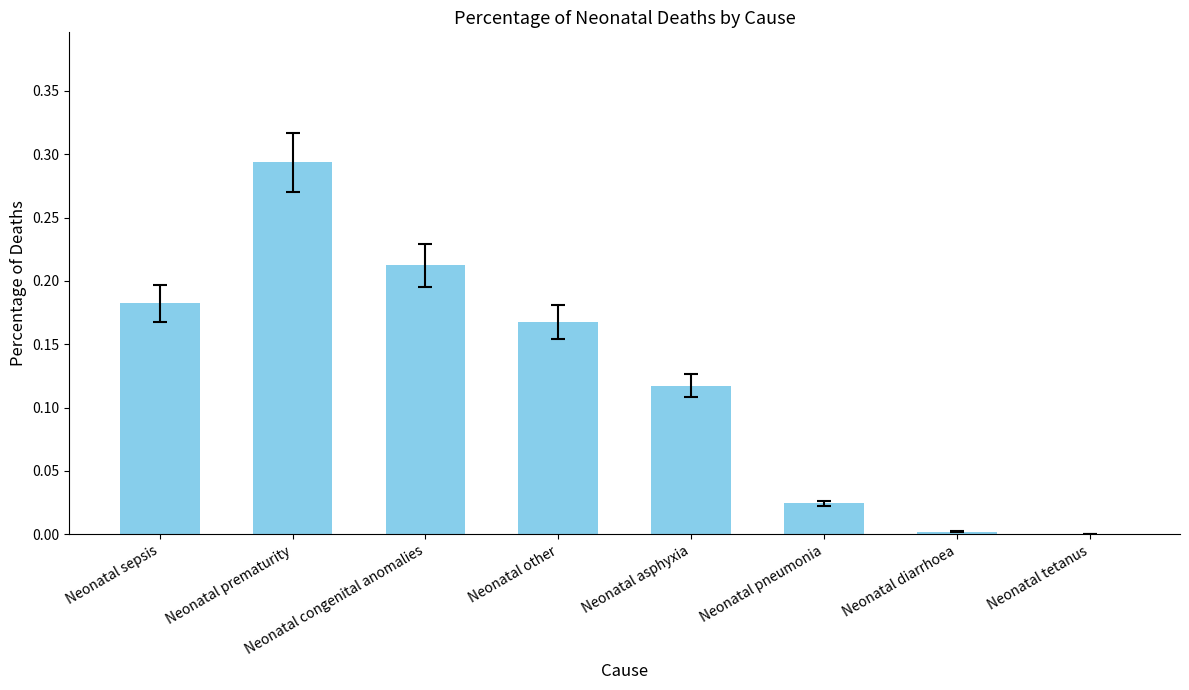

What is the sum of all values?

1.0